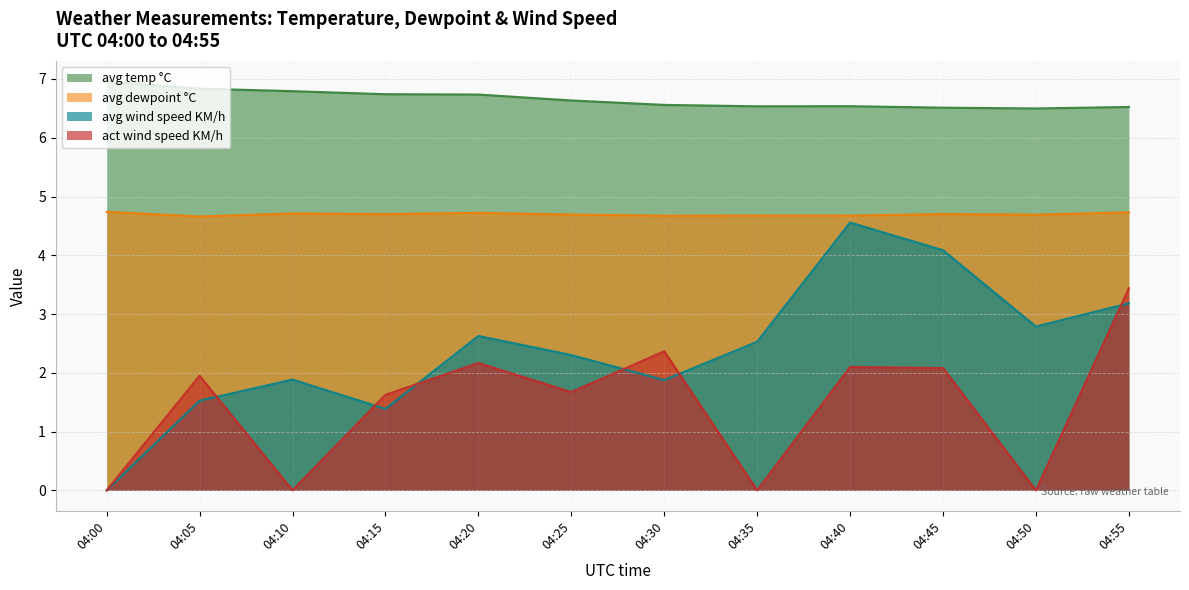

Which series has the largest total across all categories?

avg temp °C